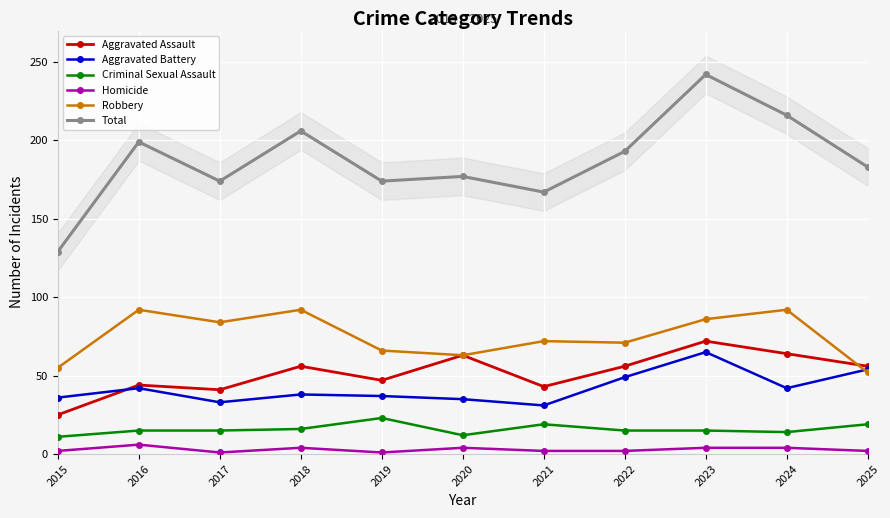

How many interior local peaks does the Aggravated Assault series have?

4